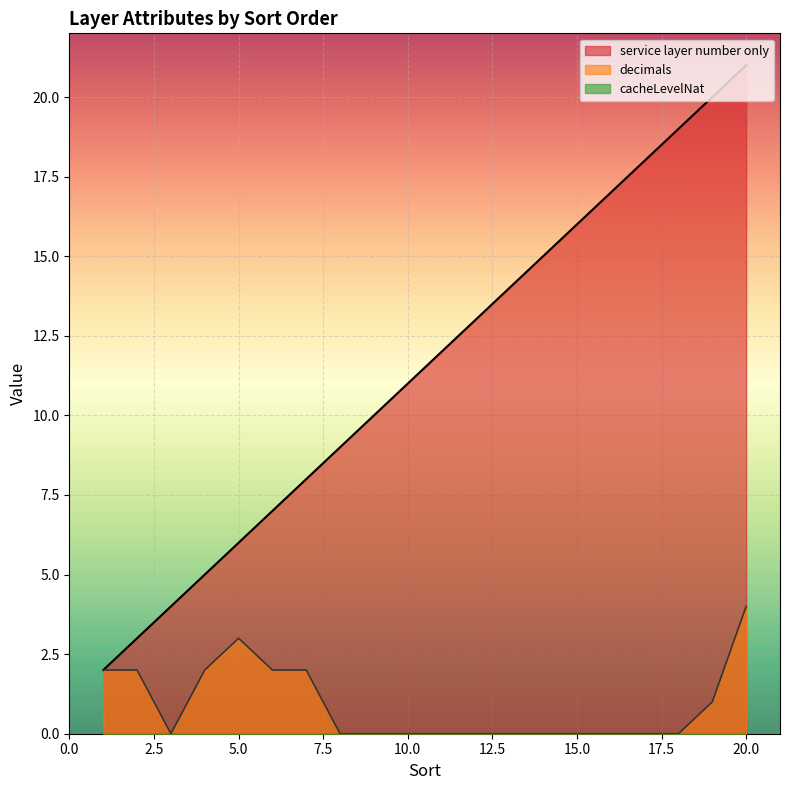

In decimals, how many points are lower than both neighbors (excluding endpoints)?

1